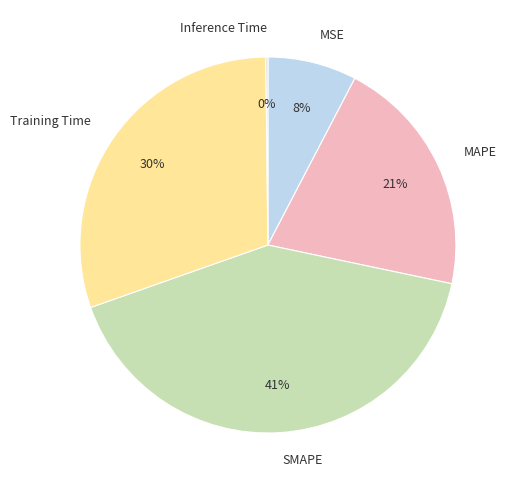

To the nearest percent, what is the average slice percentage?

20%